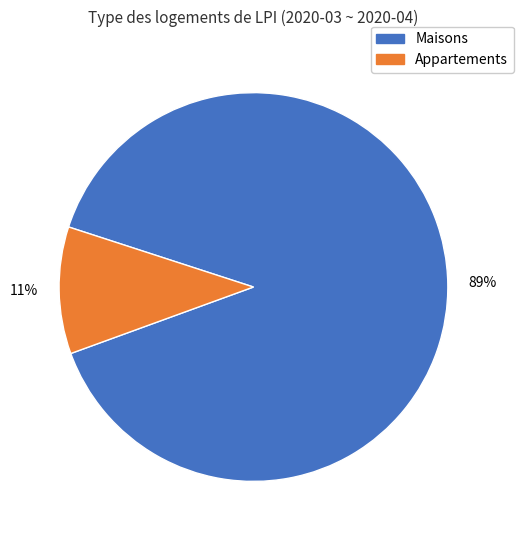

To the nearest percent, what is the average slice percentage?

50%